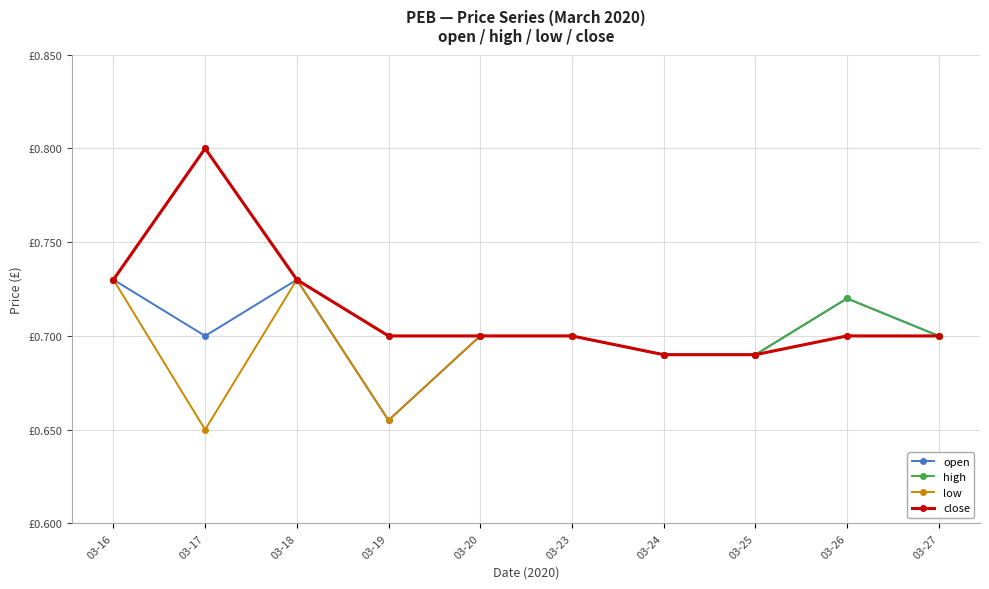

Reading left to right, list all the values displayed in this chart.

open: 0.7	0.7	0.7	0.7	0.7	0.7	0.7	0.7	0.7	0.7
high: 0.7	0.8	0.7	0.7	0.7	0.7	0.7	0.7	0.7	0.7
low: 0.7	0.7	0.7	0.7	0.7	0.7	0.7	0.7	0.7	0.7
close: 0.7	0.8	0.7	0.7	0.7	0.7	0.7	0.7	0.7	0.7